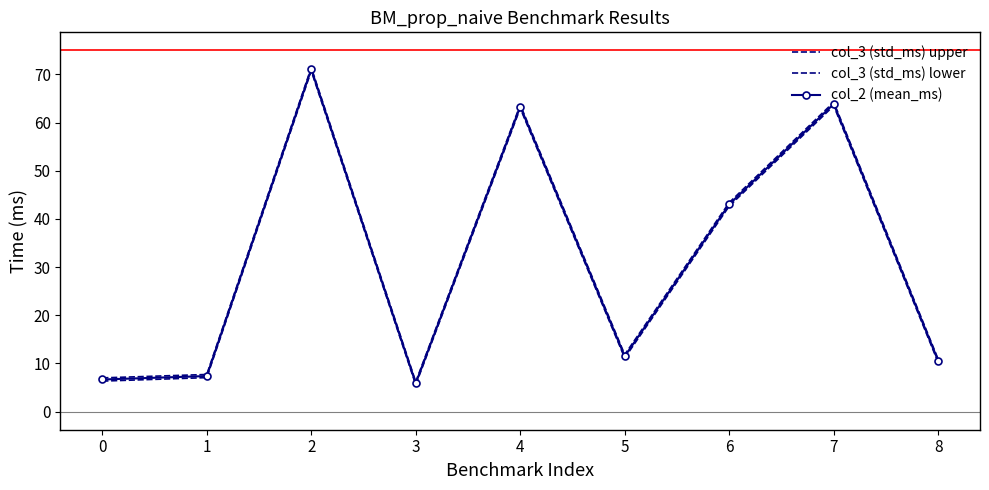

Which series has the largest total across all categories?

col_3 (std_ms) upper